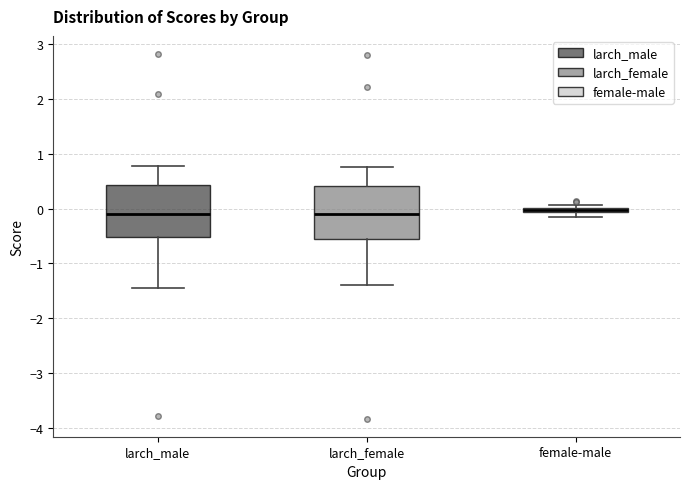

Where does the lower whisker of the box for larch_female end on the y-axis? The values are not printed on the chart, so give them approximately, as read against the axis.

-1.4